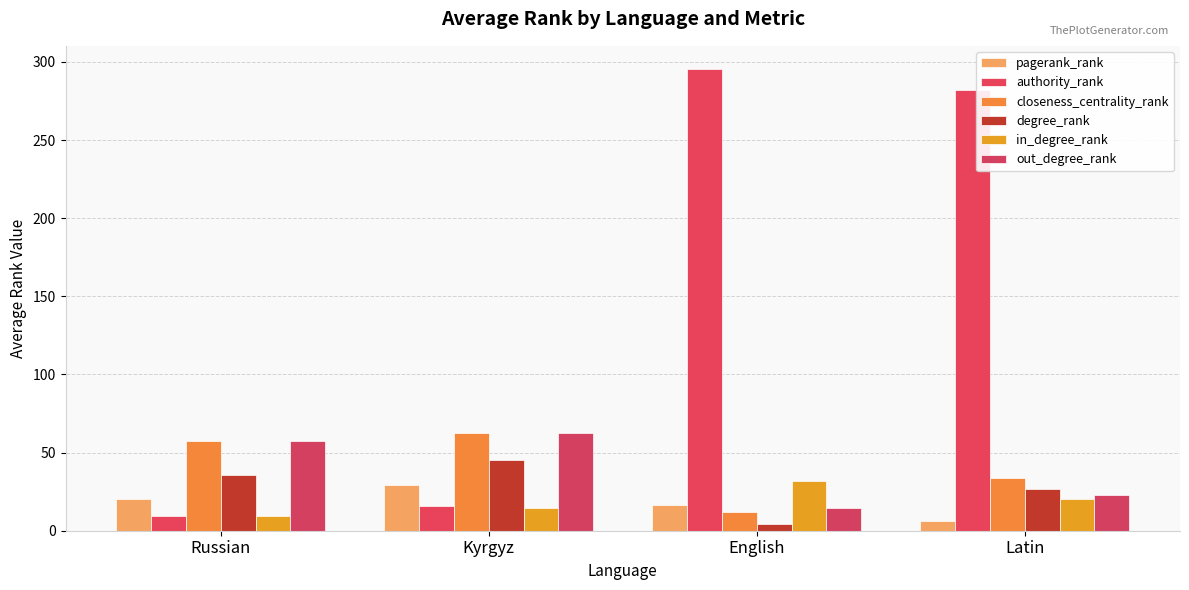

Count the number of data series in this chart.

6